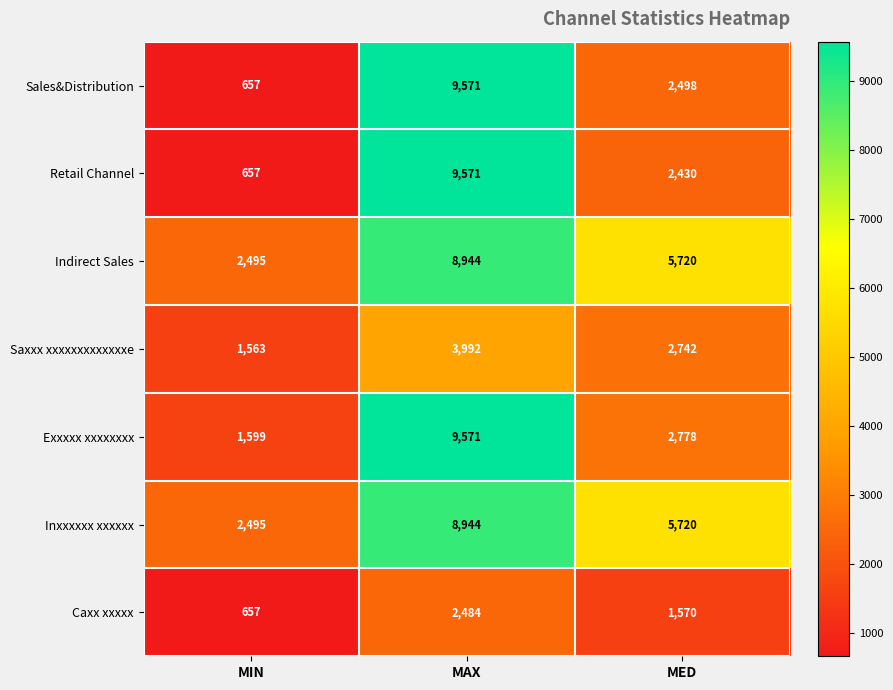

How many data points does each series have?

3